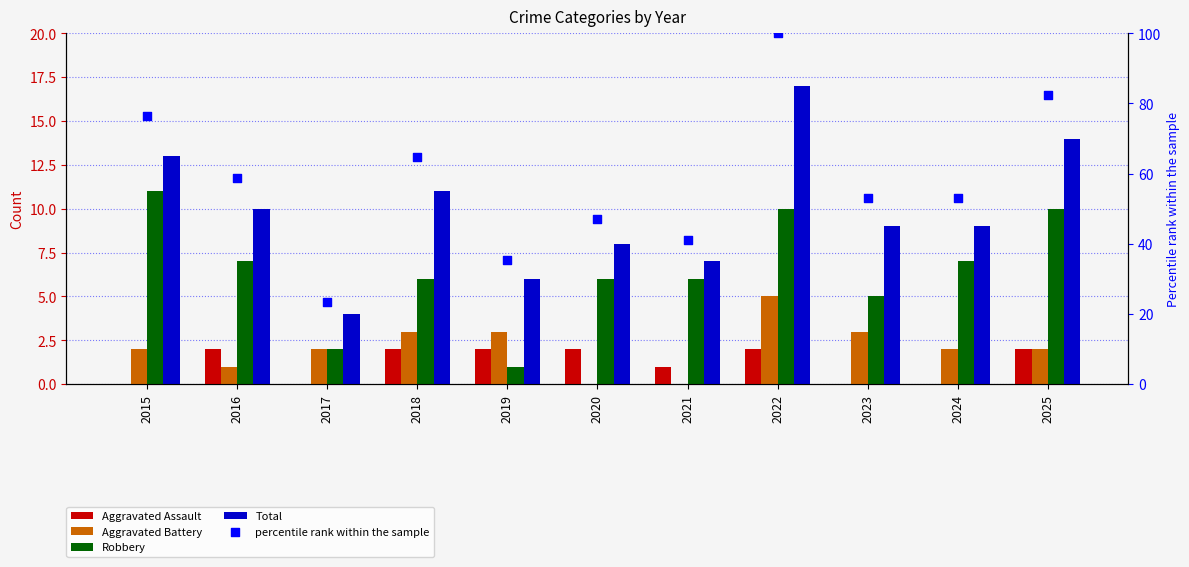

Which series contains the lowest Y value?

Aggravated Assault